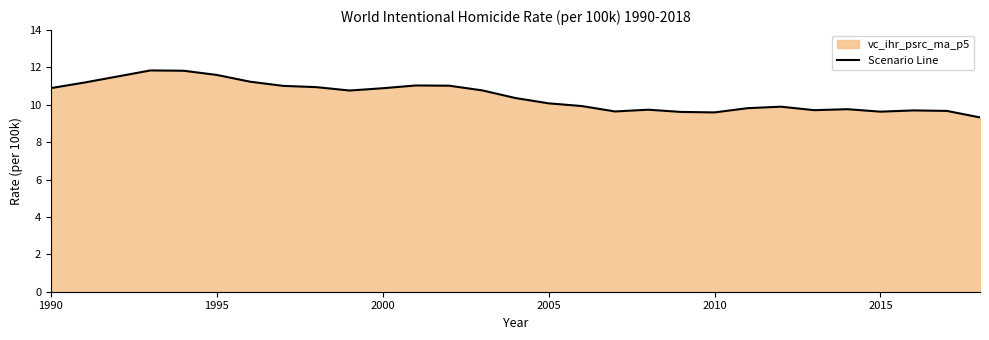

What position from the right is 1990?

29